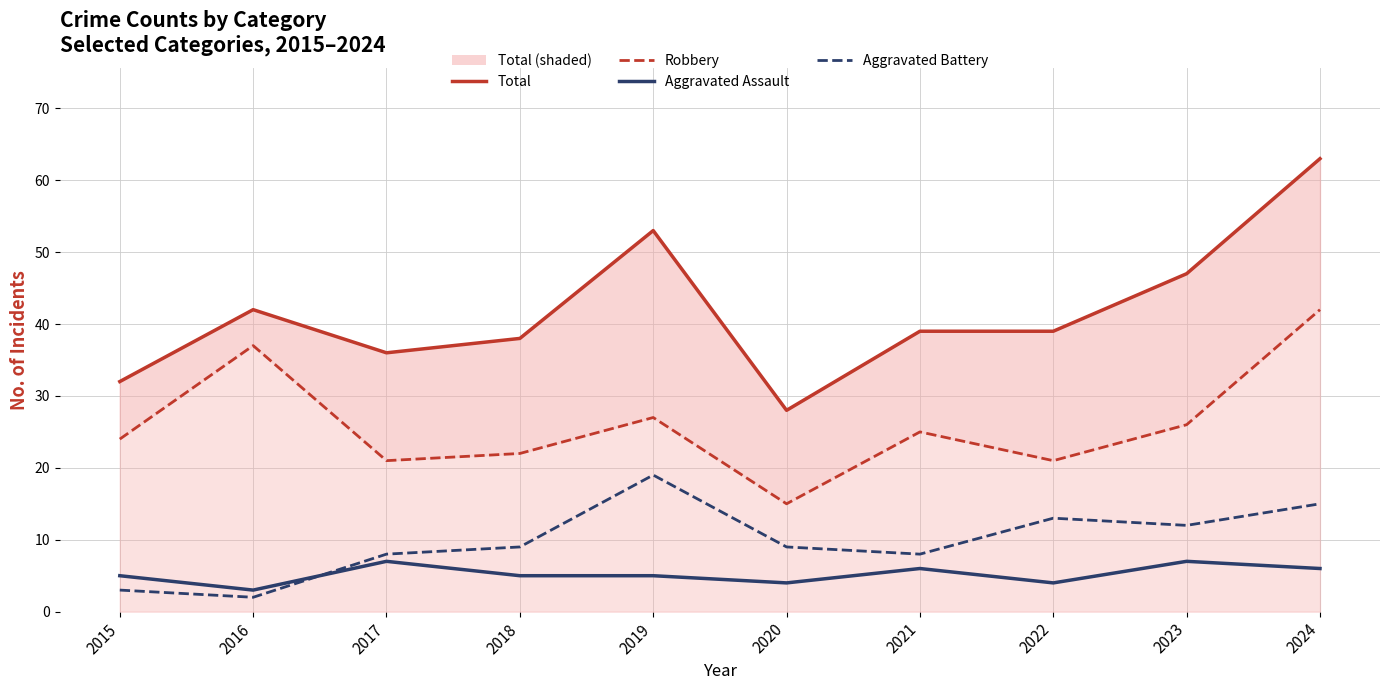

At which category does Robbery reach its first local valley?

2017